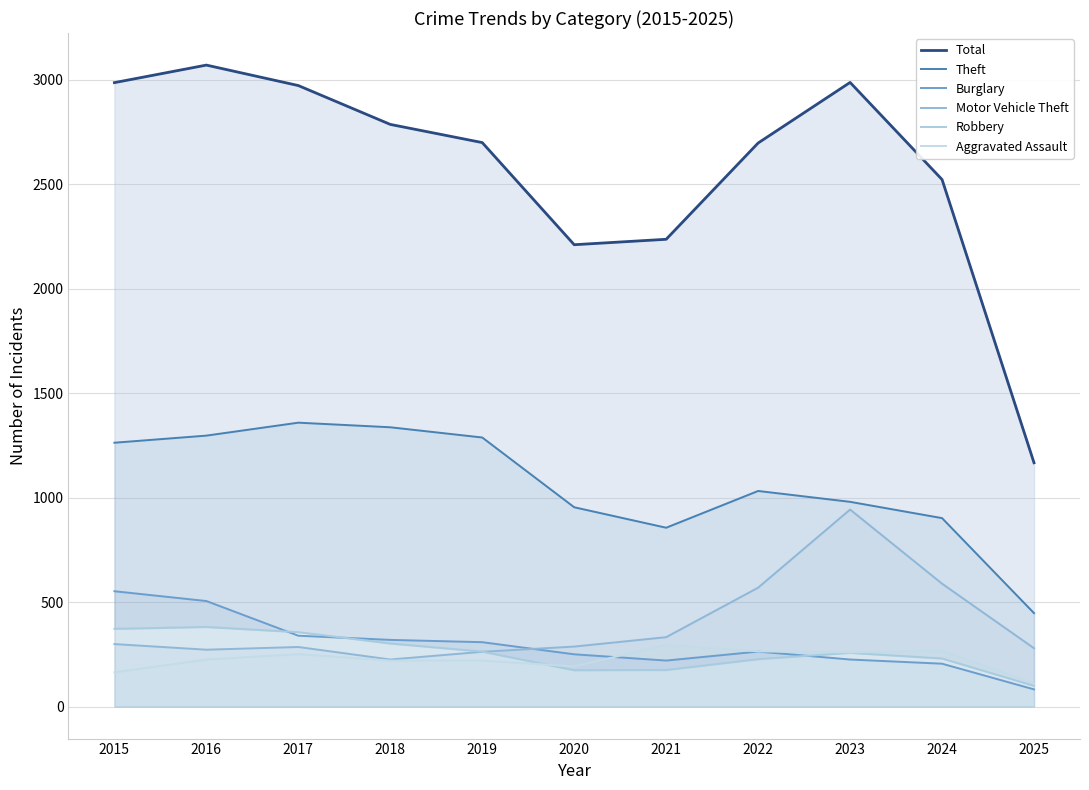

What is the sum of the Theft values at 2020 and 2019?

2242